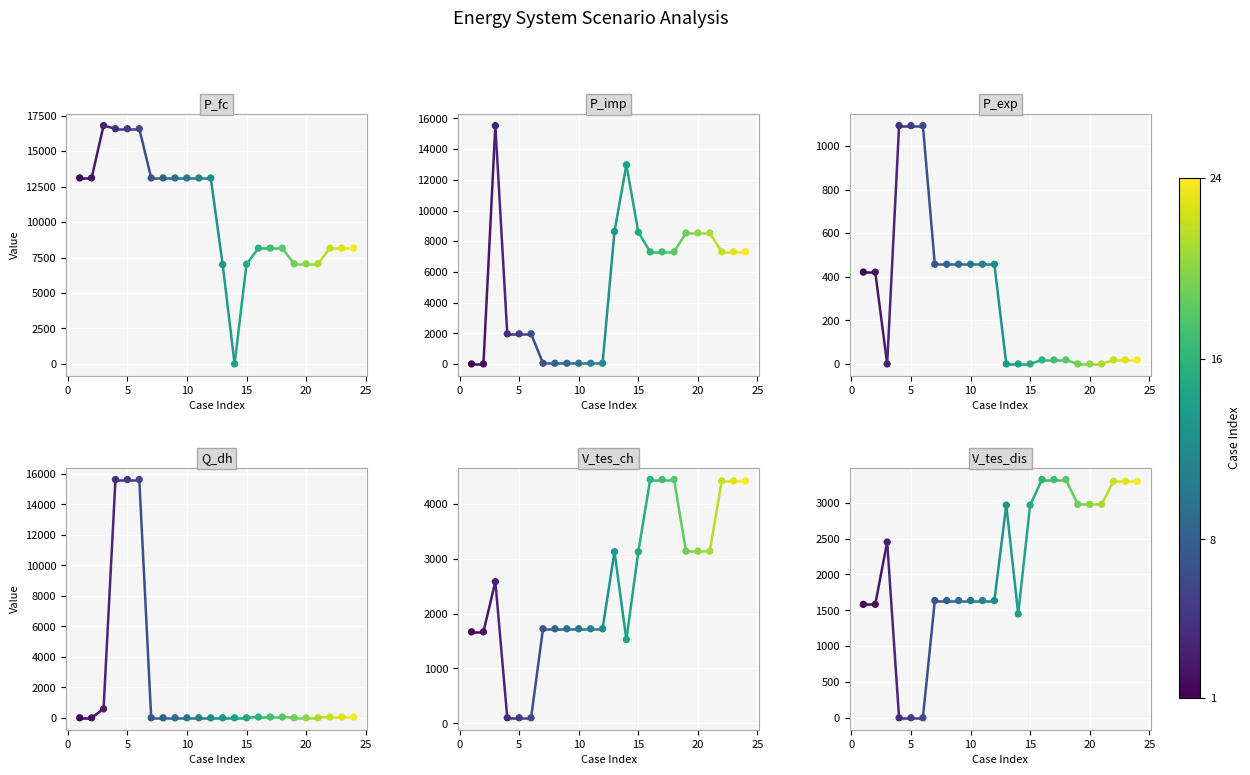

What are all the series names shown in the legend?

P_fc, P_imp, P_exp, Q_dh, V_tes_ch, V_tes_dis